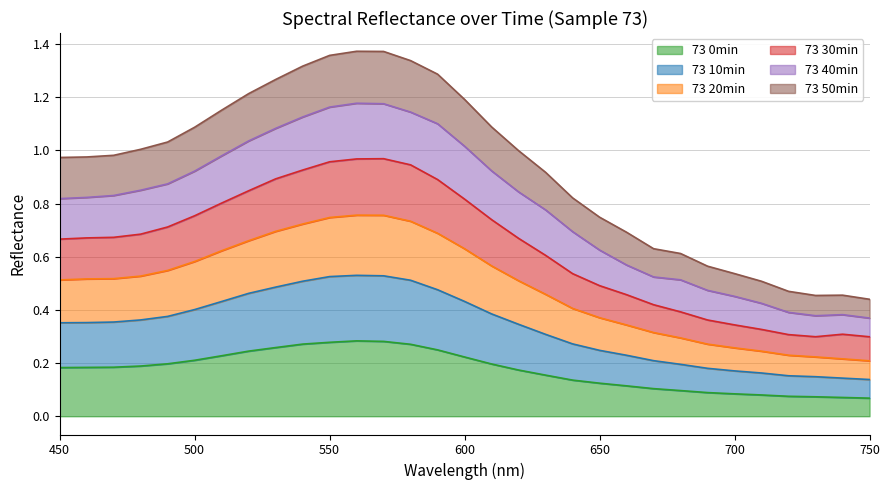

The value of 73 30min at 710 is 0.3. True or false?

True